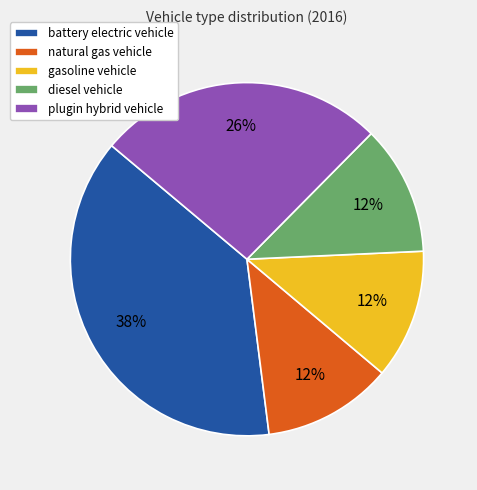

To the nearest percent, what percentage of the pie is natural gas vehicle?

12%